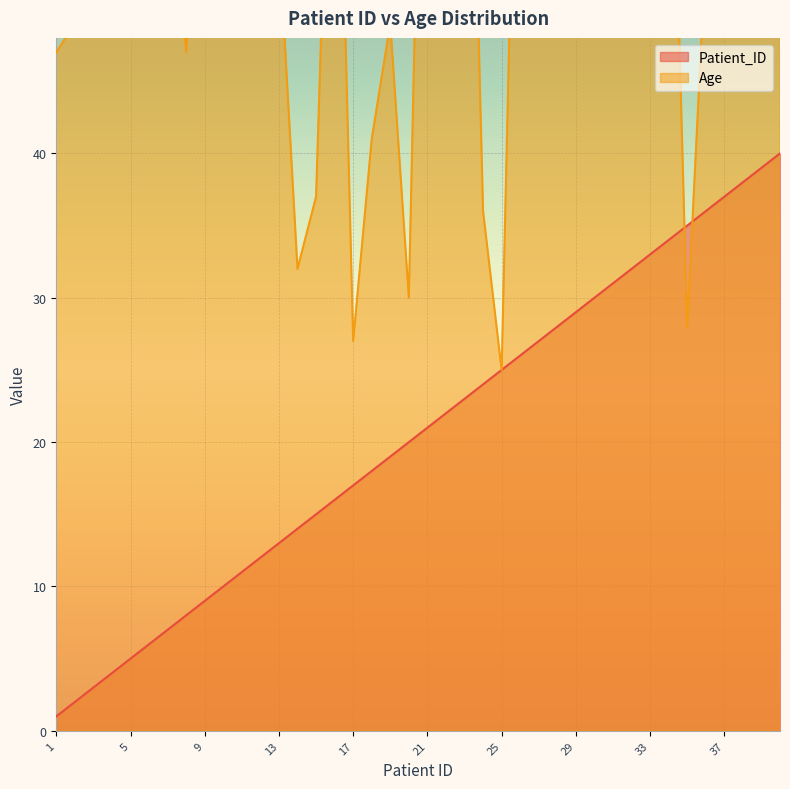

What is the difference between the second highest and minimum values in the Patient_ID series?

38